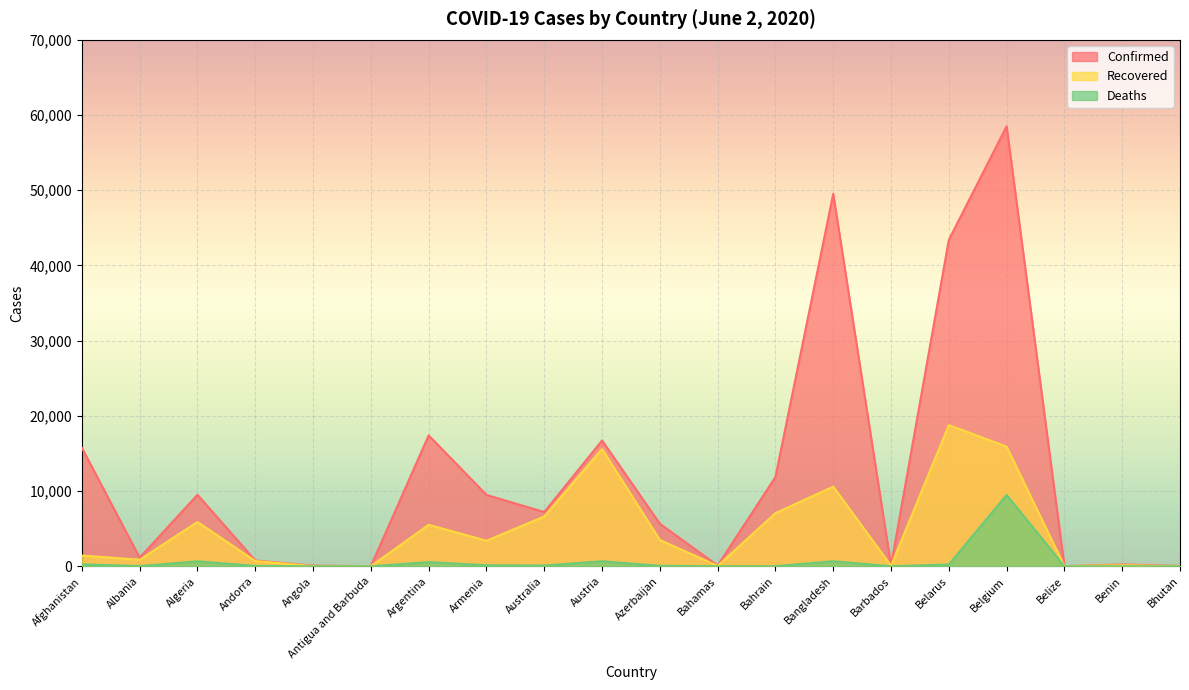

What is the sum of all Confirmed values?

247623